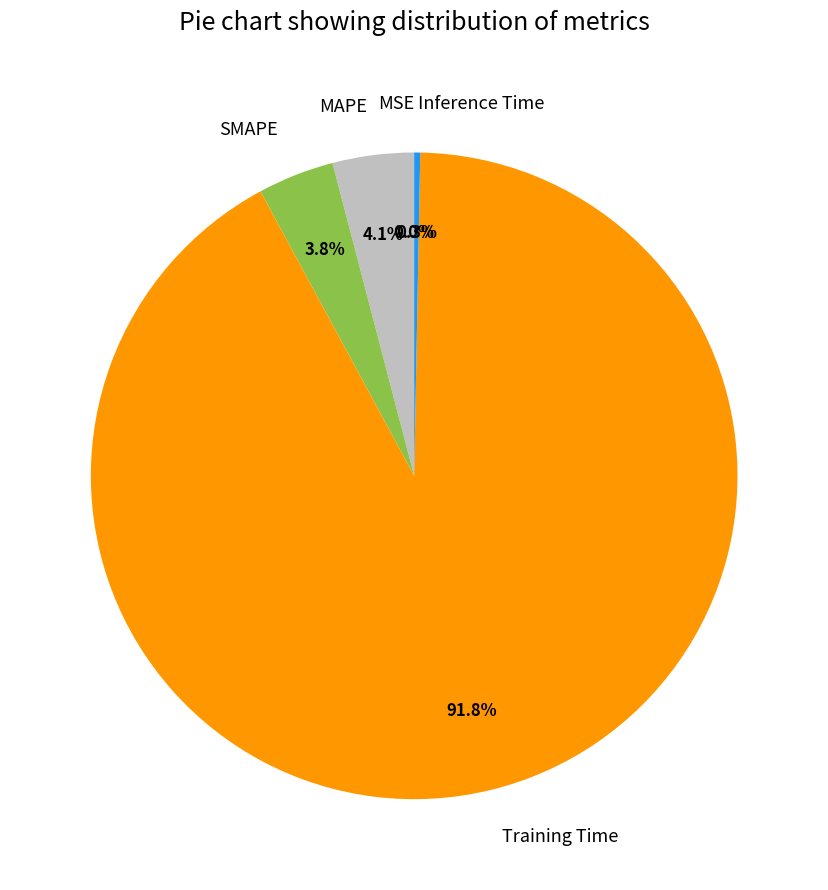

Does any single category account for the majority?

Yes